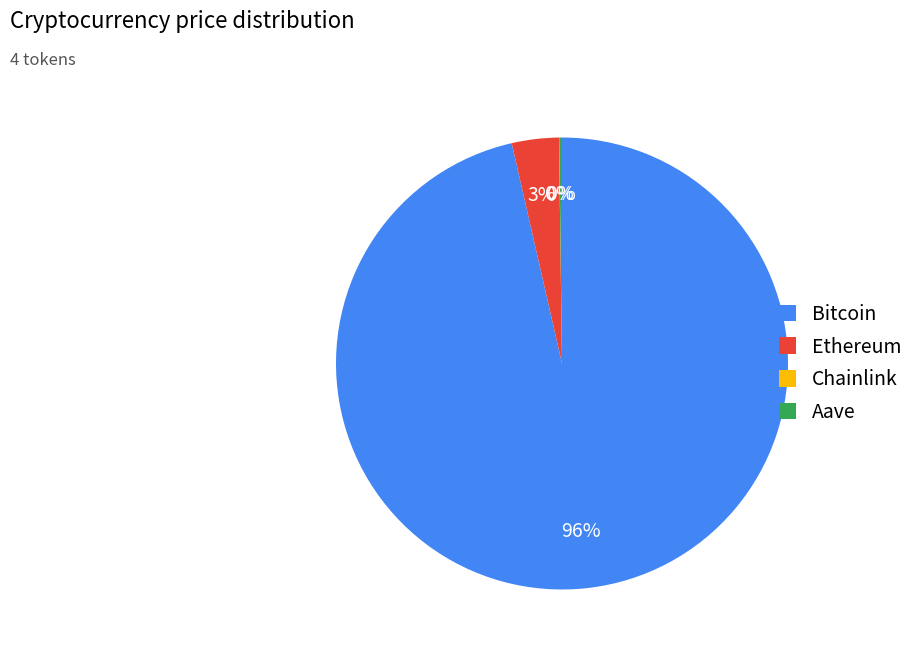

Does Bitcoin account for over 50% of the chart?

Yes